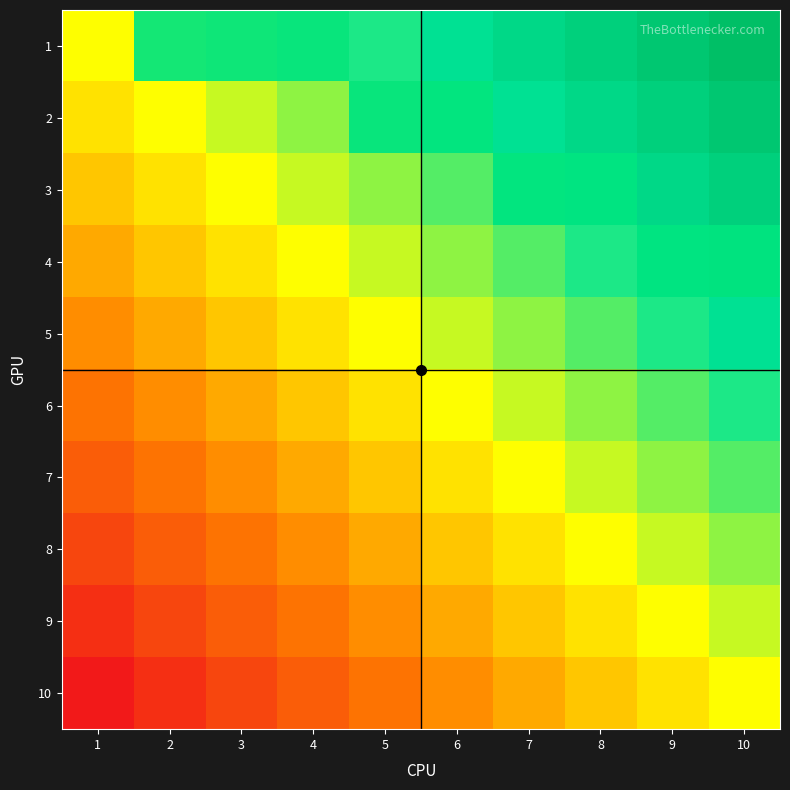

True or false: 2 has a value of 0 at 4.

False